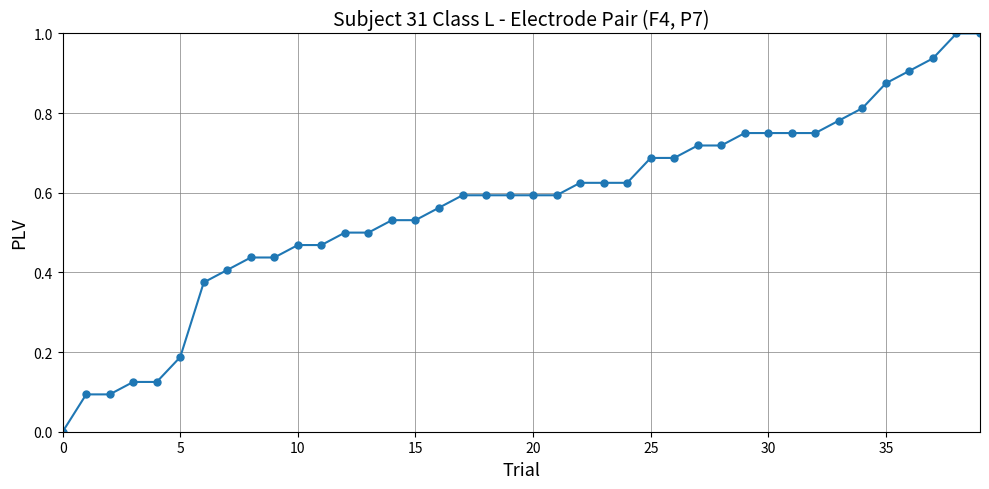

What is the greatest value displayed?

1.0